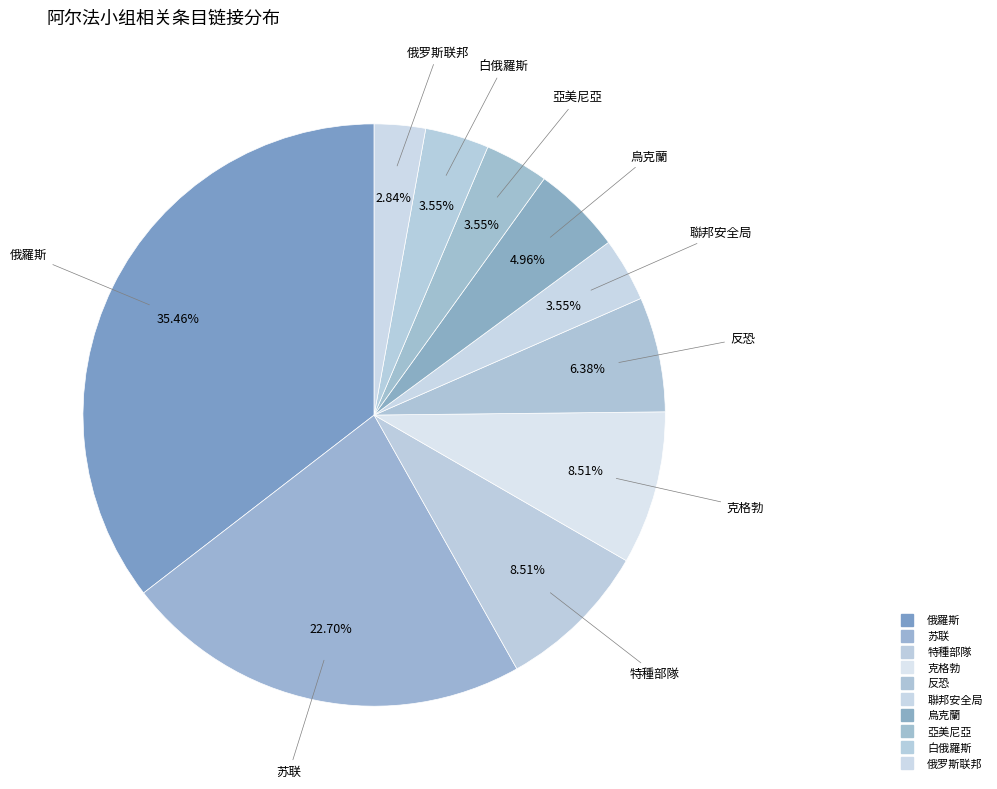

What is the largest slice in the pie chart?

俄羅斯